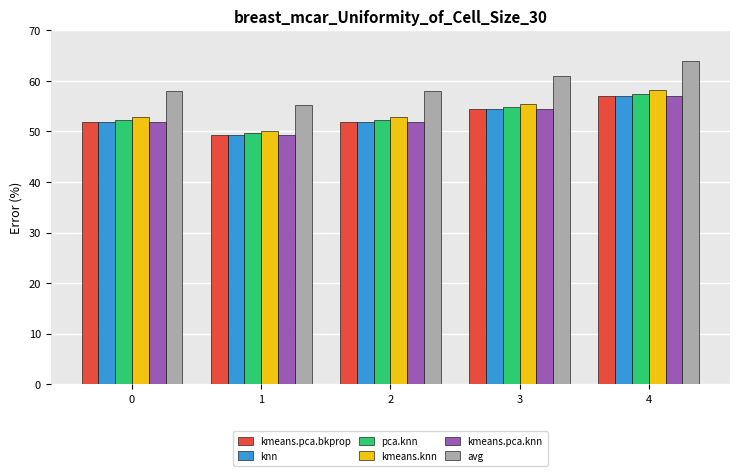

How many data points does each series have?

5